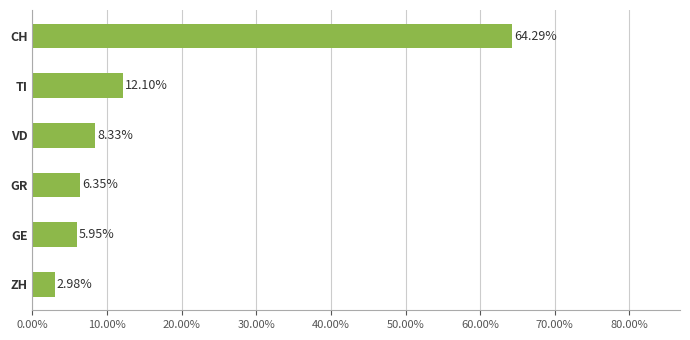

What is the sum of all values?

100.0